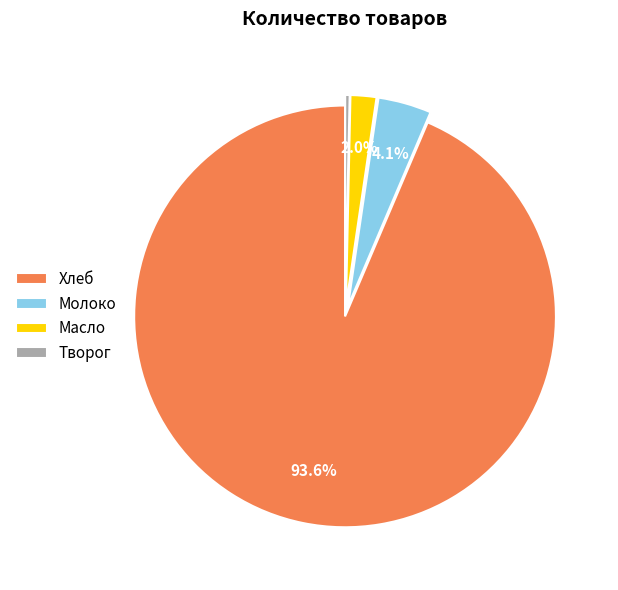

What percentage is NOT represented by Молоко?

95.9%